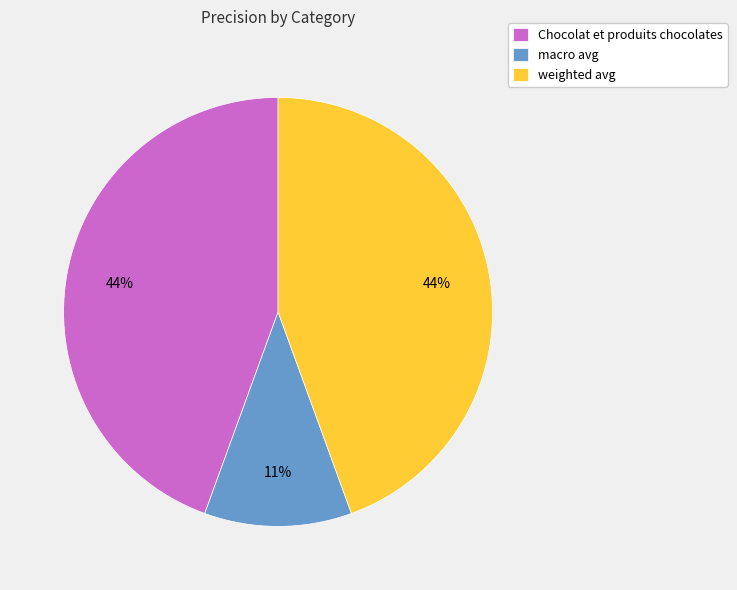

Combined, do macro avg and Chocolat et produits chocolates account for over 50%?

Yes